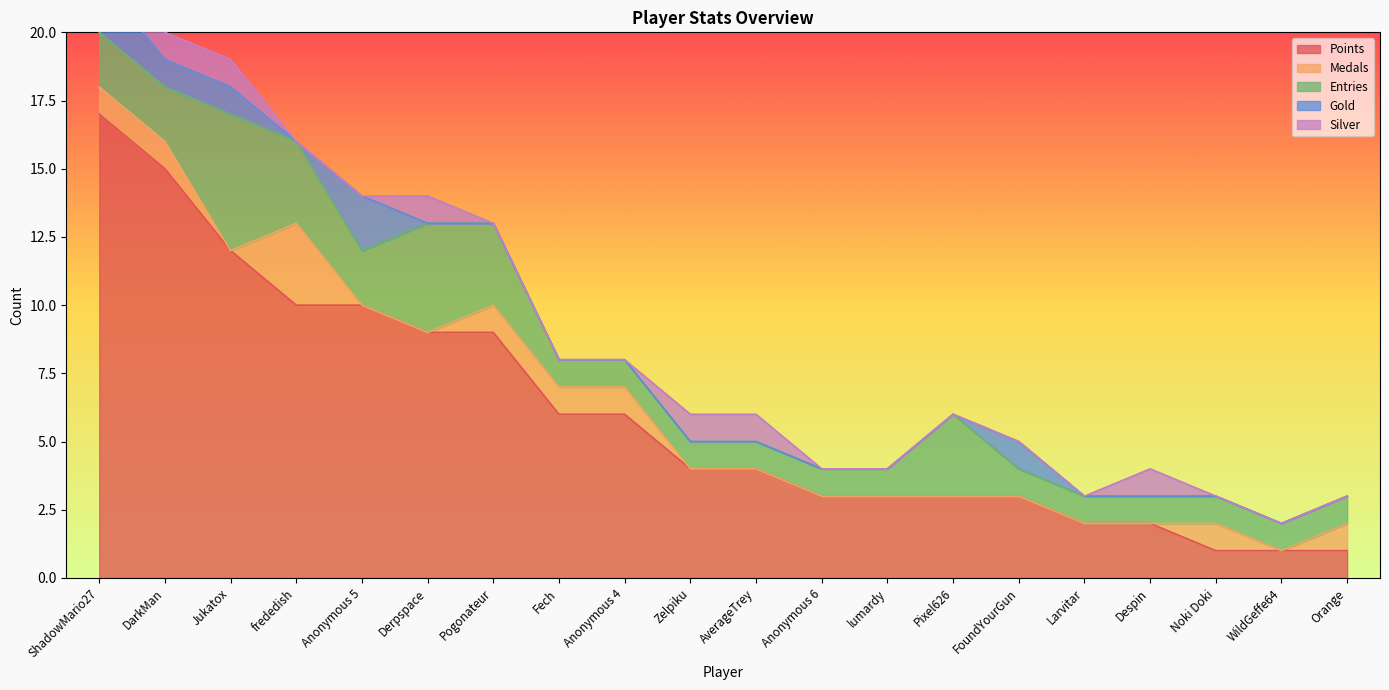

Is it true that Gold equals 0 at Fech?

True